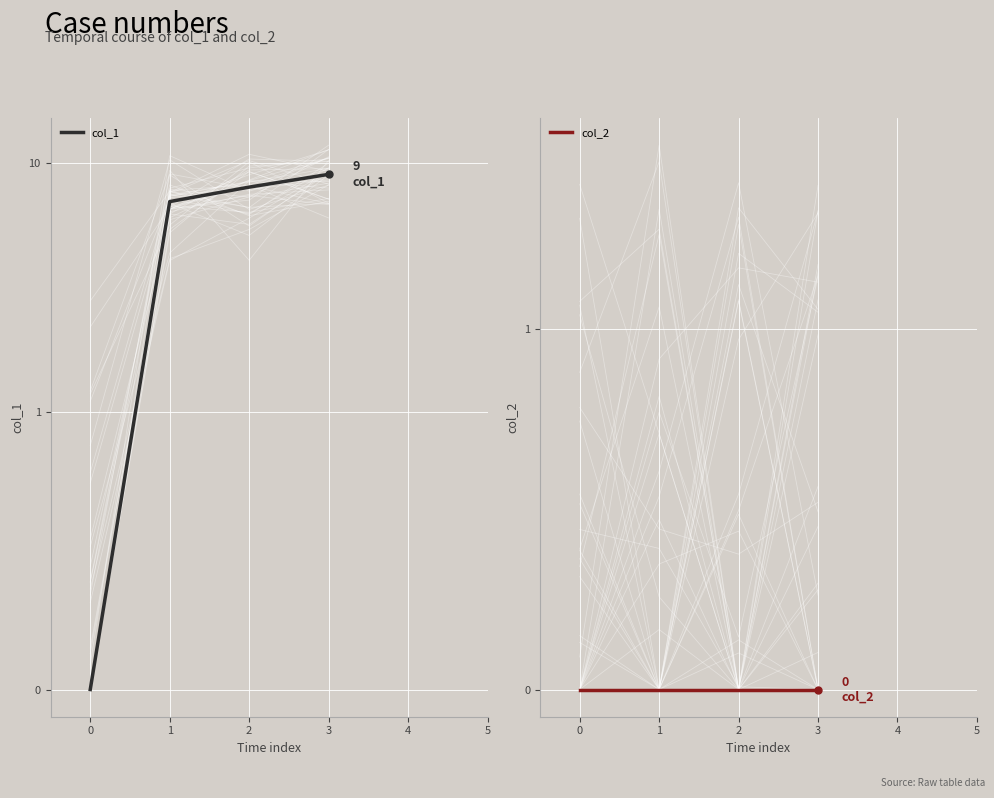

List the series in order of their peak value, highest first.

col_1, col_2